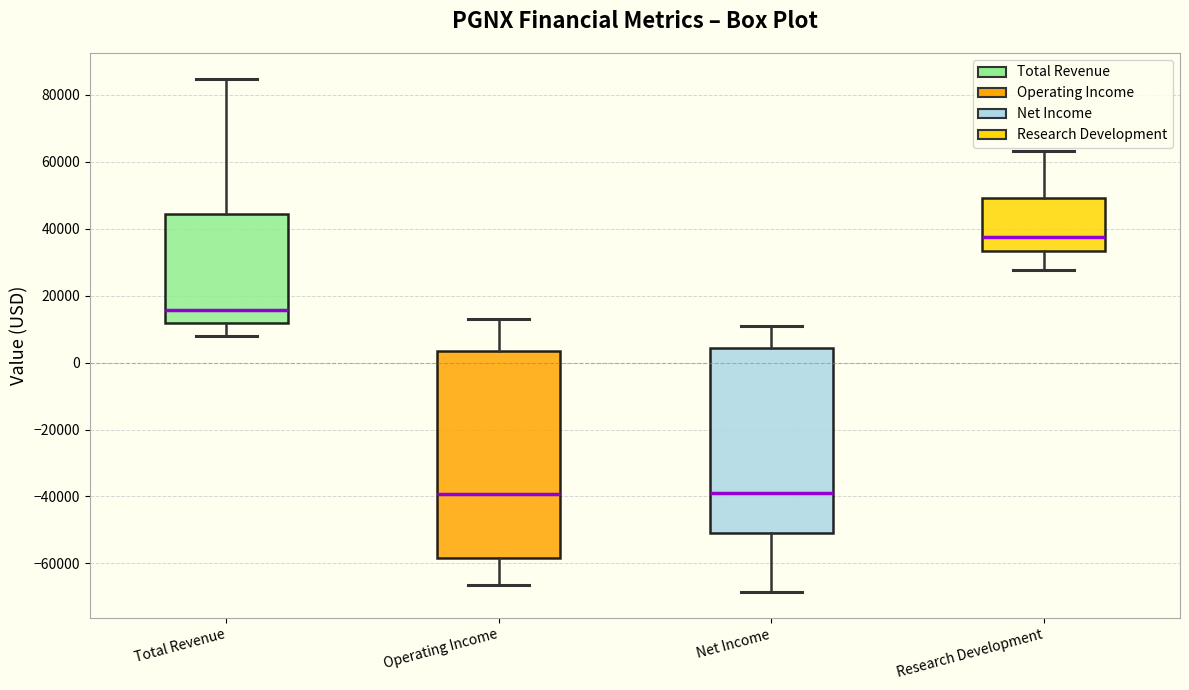

Which box is the tallest, from its lower edge to its upper edge?

Operating Income